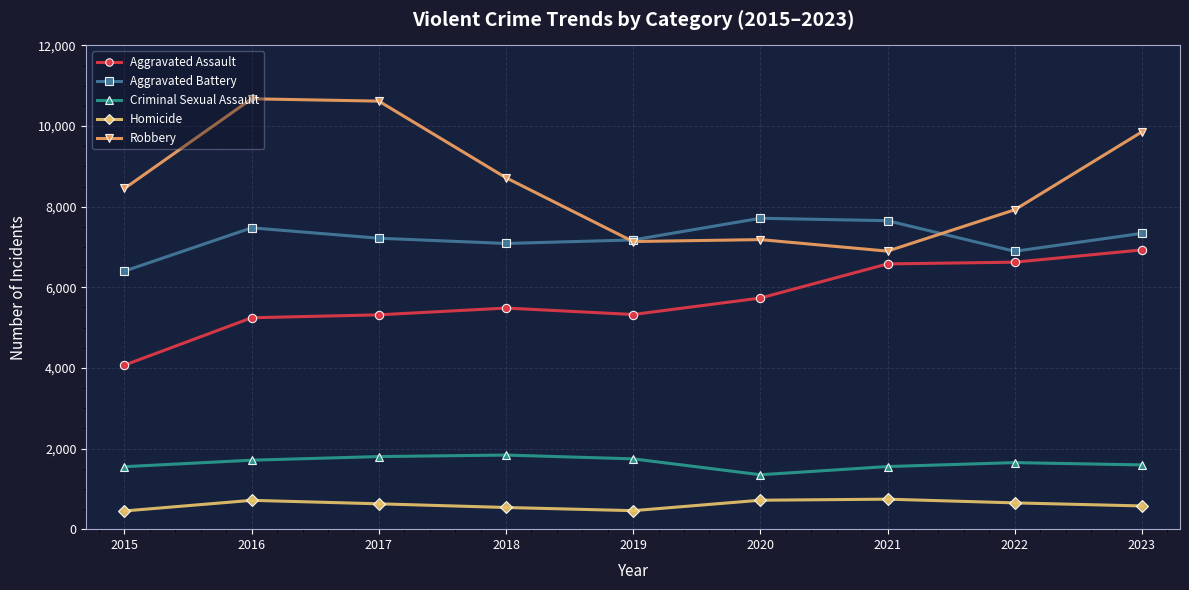

What is the value of the Homicide point at the 4th from the left?

538